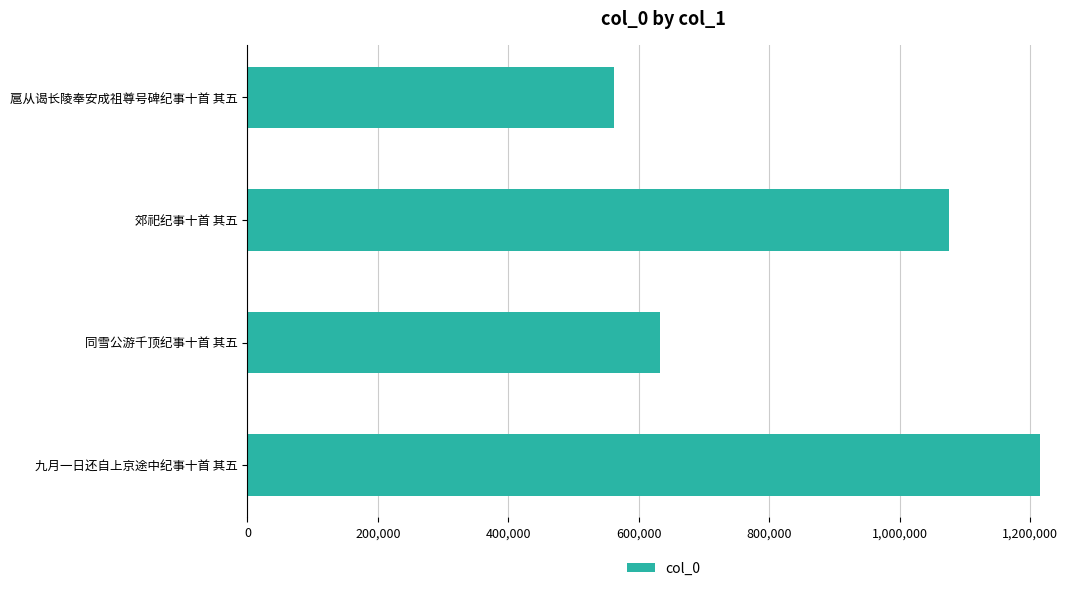

Reading top to bottom, transcribe all the data shown in this chart.

扈从谒长陵奉安成祖尊号碑纪事十首 其五=561665	郊祀纪事十首 其五=1076110	同雪公游千顶纪事十首 其五=632714	九月一日还自上京途中纪事十首 其五=1215961